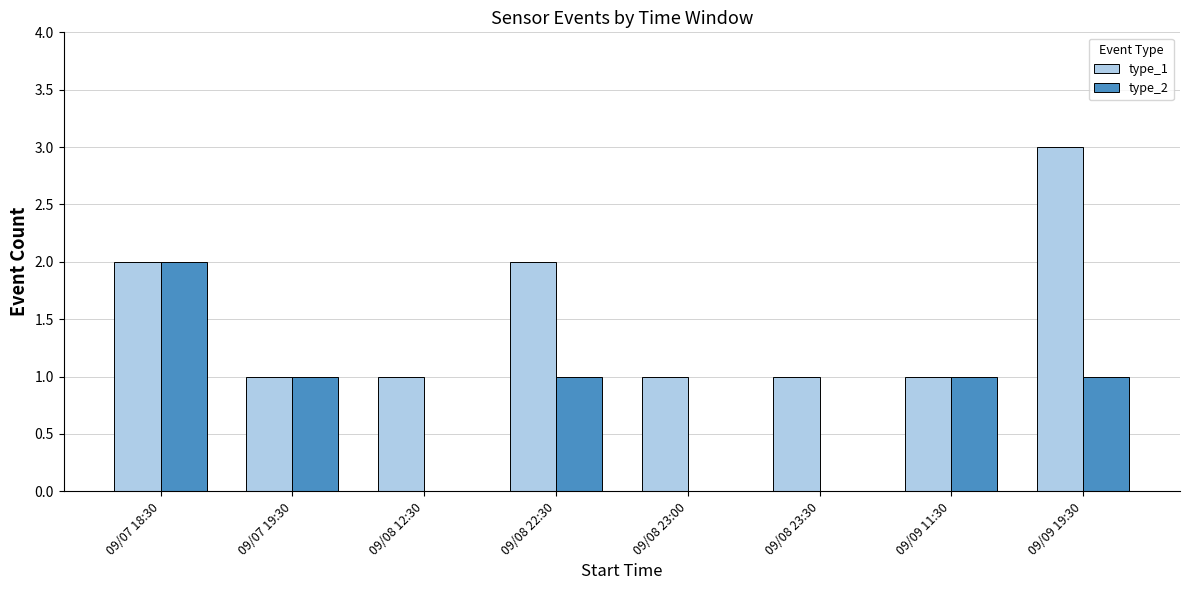

What is the greatest value displayed?

3